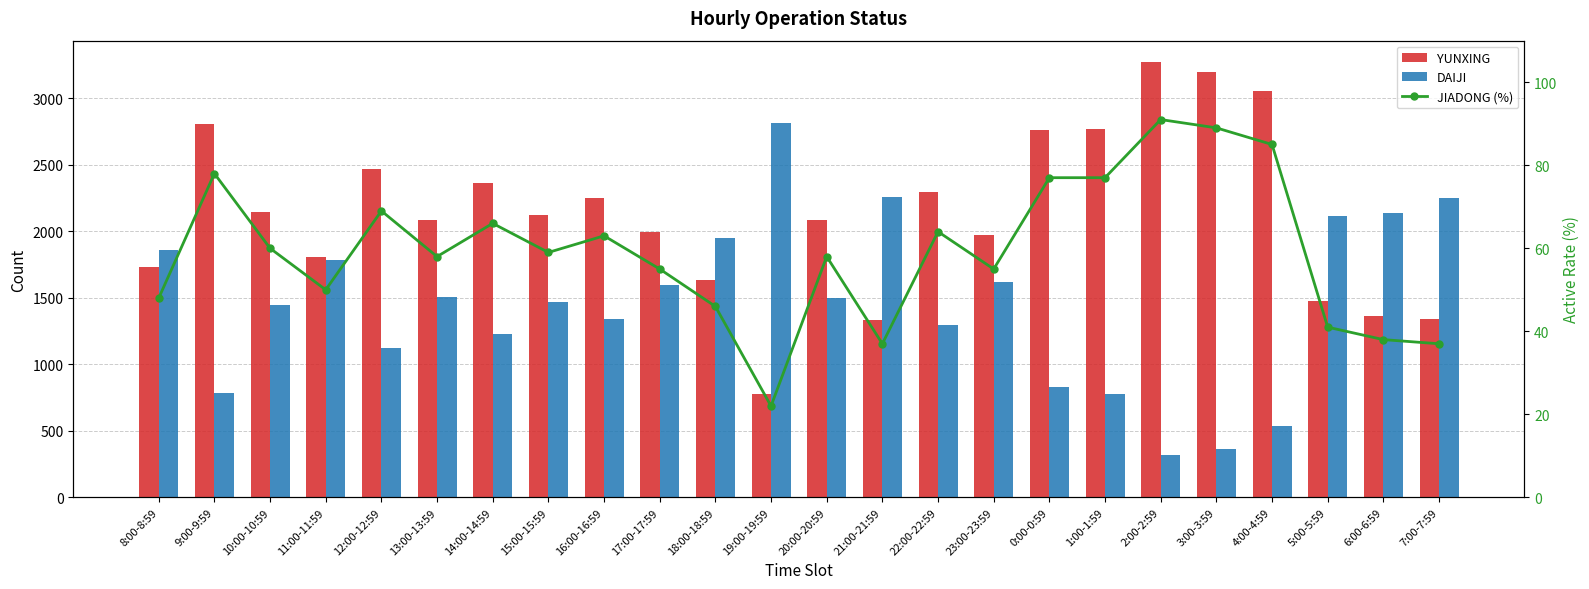

Reading left to right, list all the values displayed in this chart.

YUNXING: 1730	2807	2143	1806	2467	2082	2365	2124	2250	1993	1637	775	2088	1334	2295	1975	2760	2772	3269	3198	3053	1475	1367	1341
DAIJI: 1861	783	1447	1785	1123	1508	1227	1467	1341	1598	1953	2816	1502	2256	1296	1616	830	776	322	367	539	2116	2136	2250
JIADONG (%): 48	78	60	50	69	58	66	59	63	55	46	22	58	37	64	55	77	77	91	89	85	41	38	37